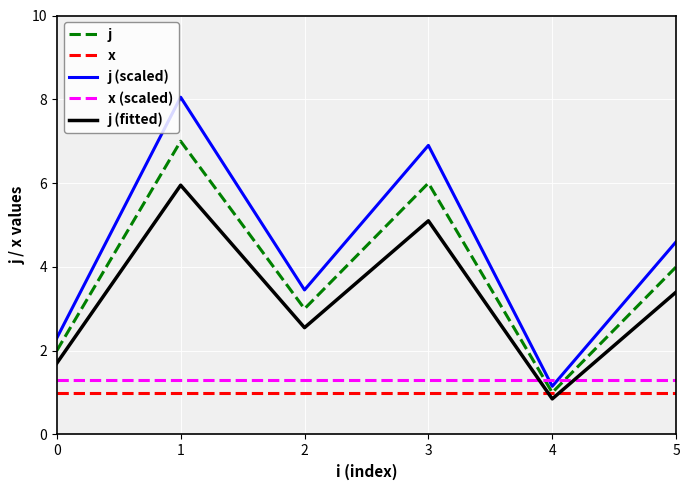

At which label does j (fitted) reach its minimum?

4